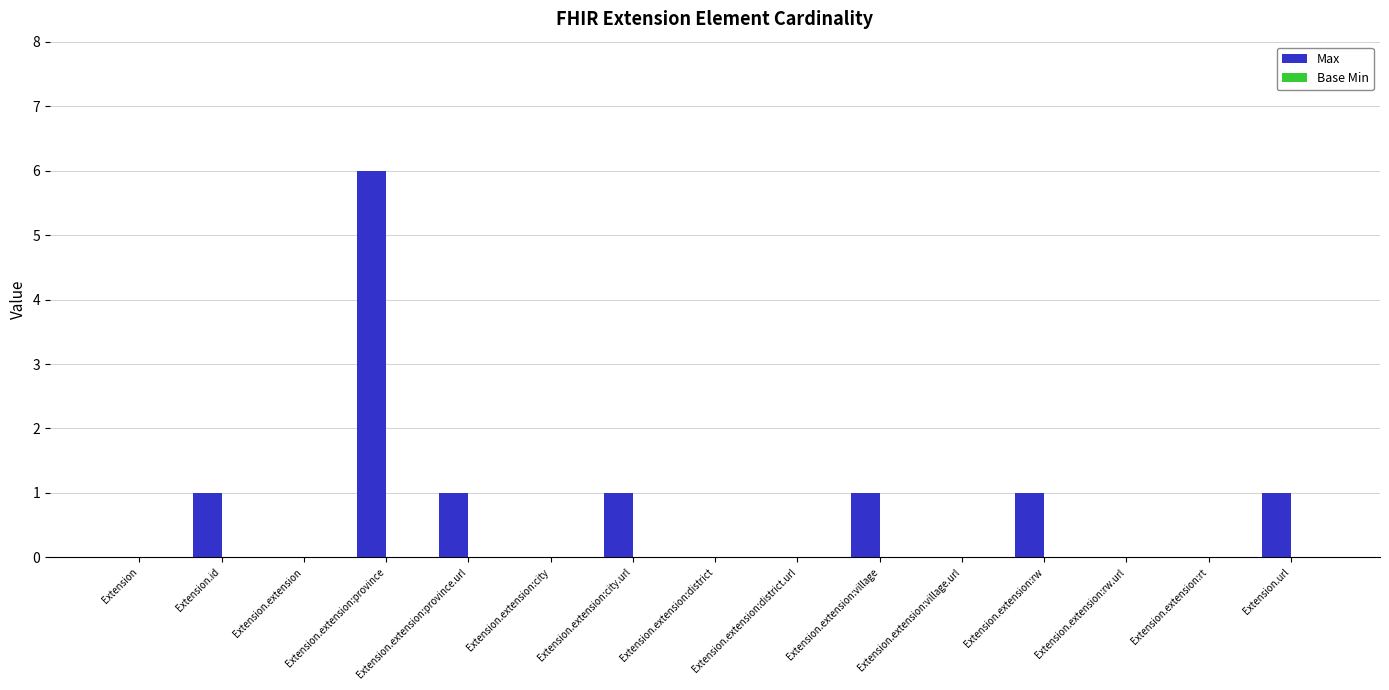

What is the change in value from Extension.extension to Extension.extension:province.url?

+1